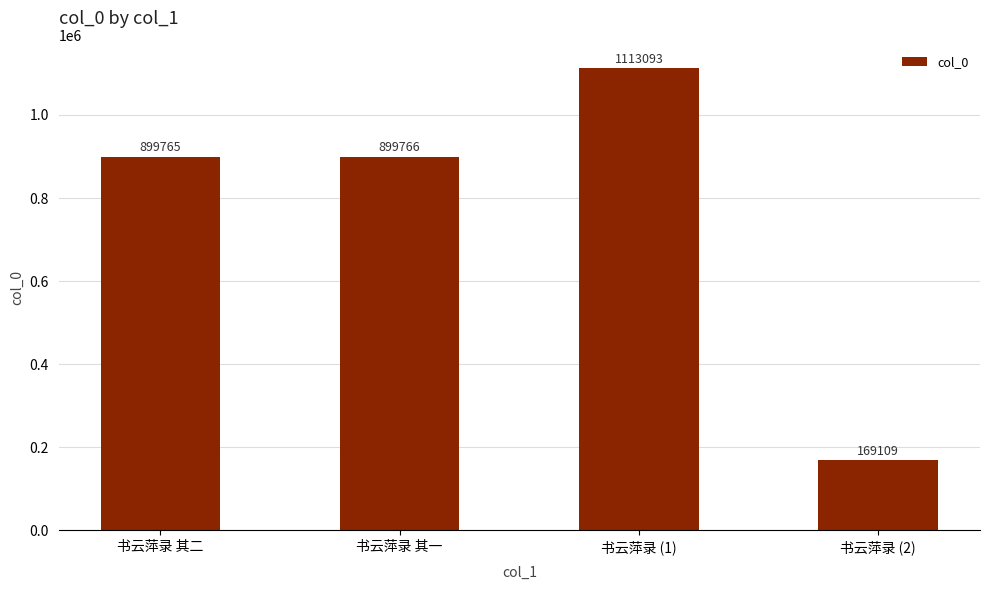

What is the change in value from 书云萍录 其二 to 书云萍录 (1)?

+213328